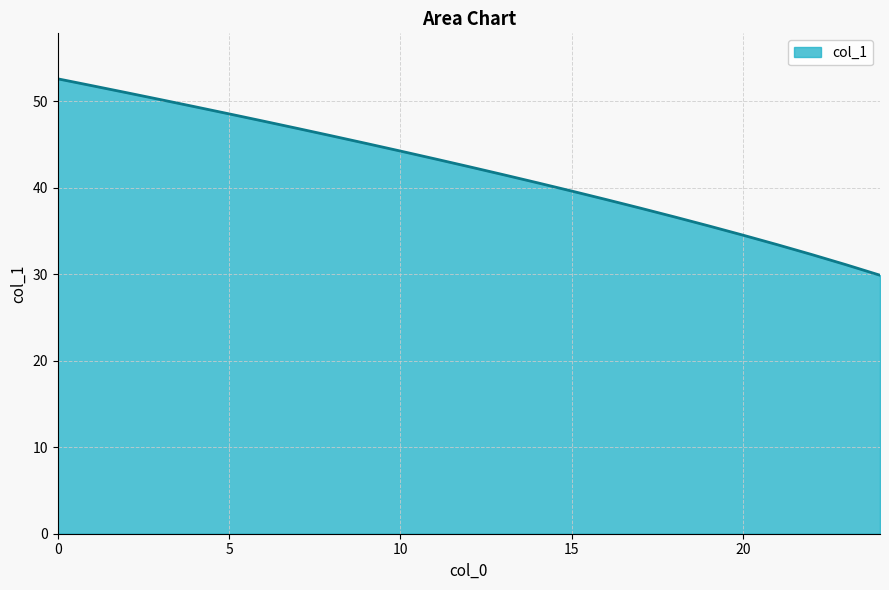

What is the smallest value displayed?

29.9